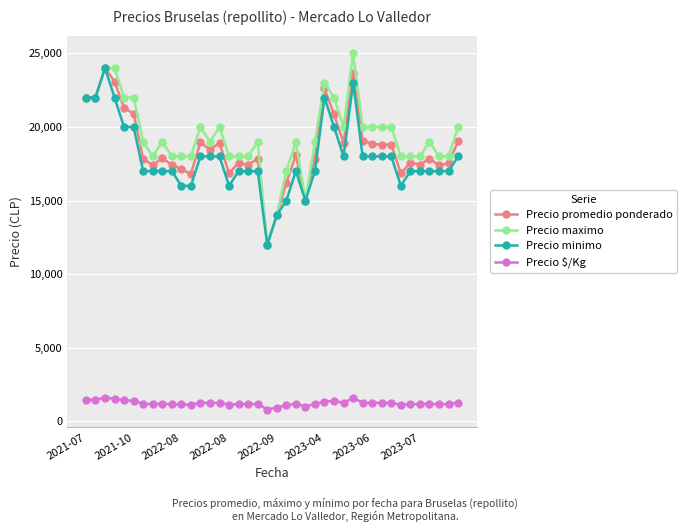

What is the minimum value for Precio minimo?

12000